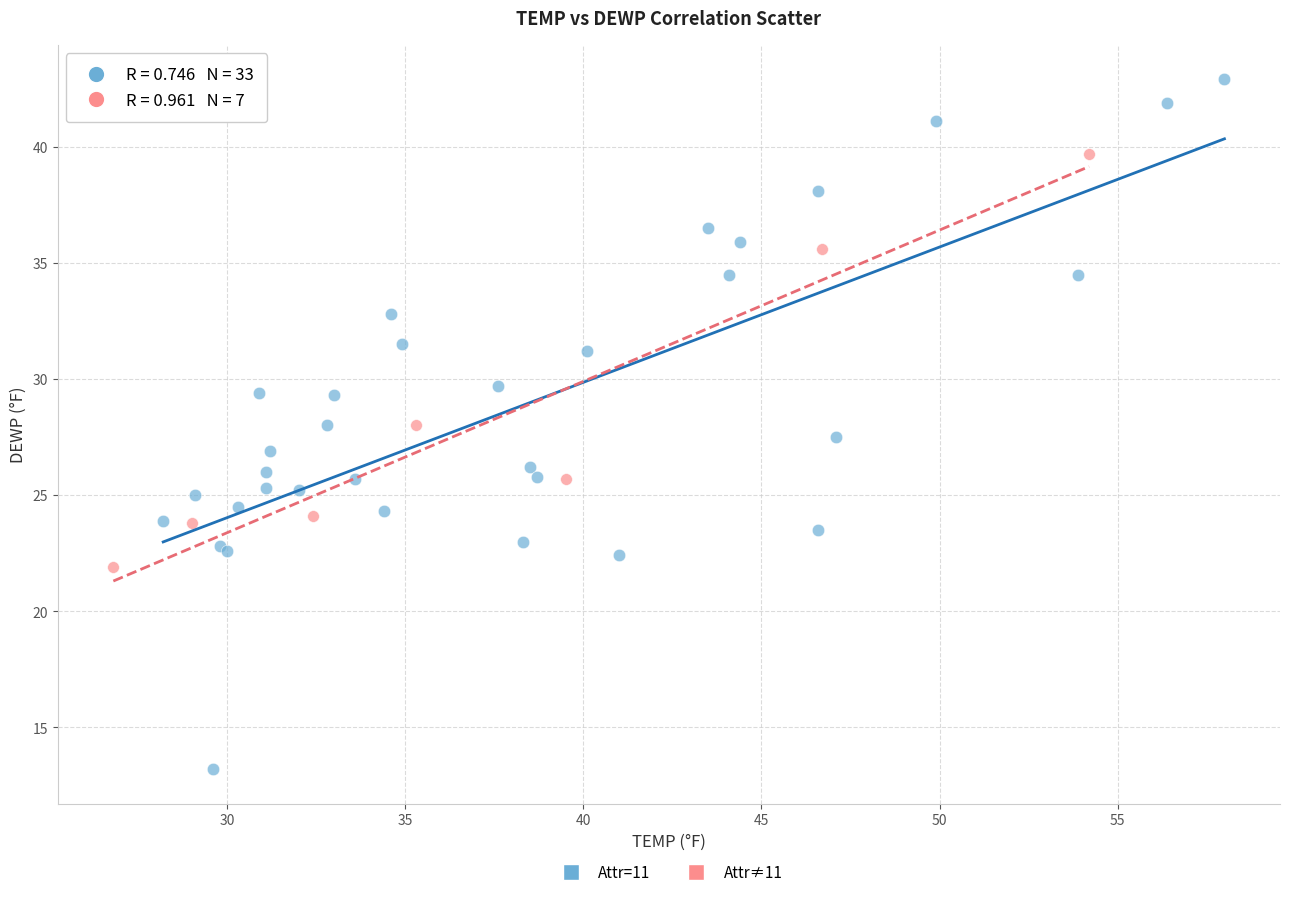

Which series contains the highest Y value?

Attr=11